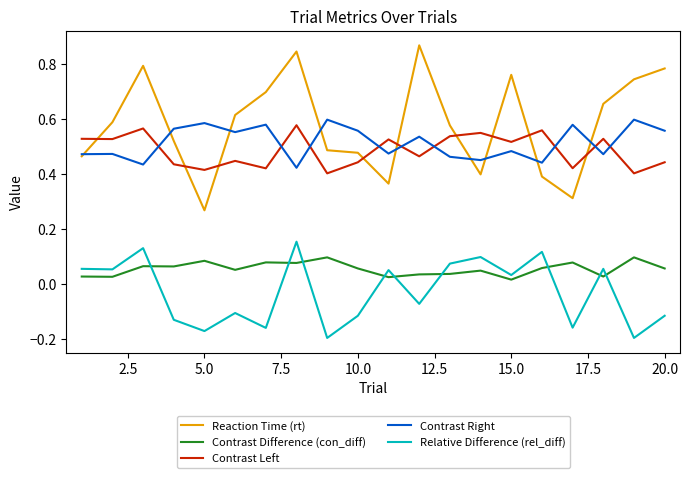

True or false: Contrast Difference (con_diff) and Reaction Time (rt) cross at least once.

False